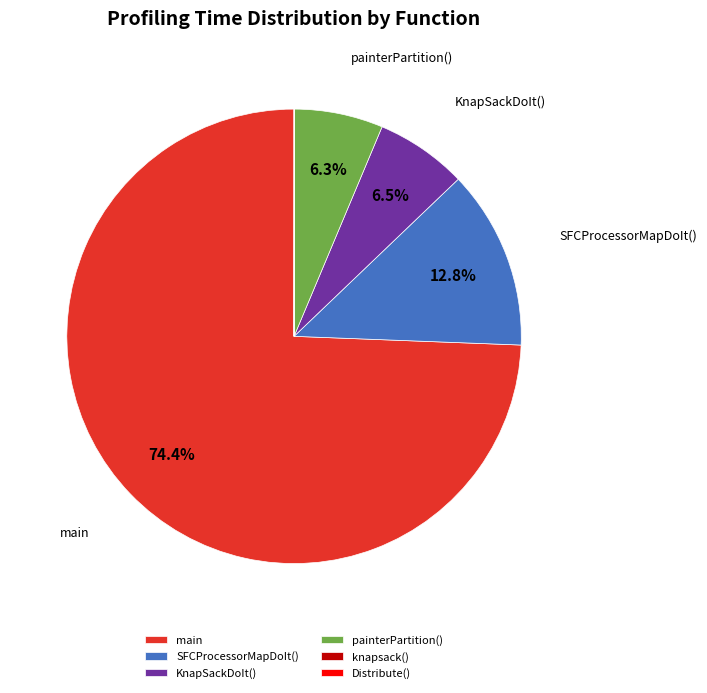

Between KnapSackDoIt() and main, which is larger?

main